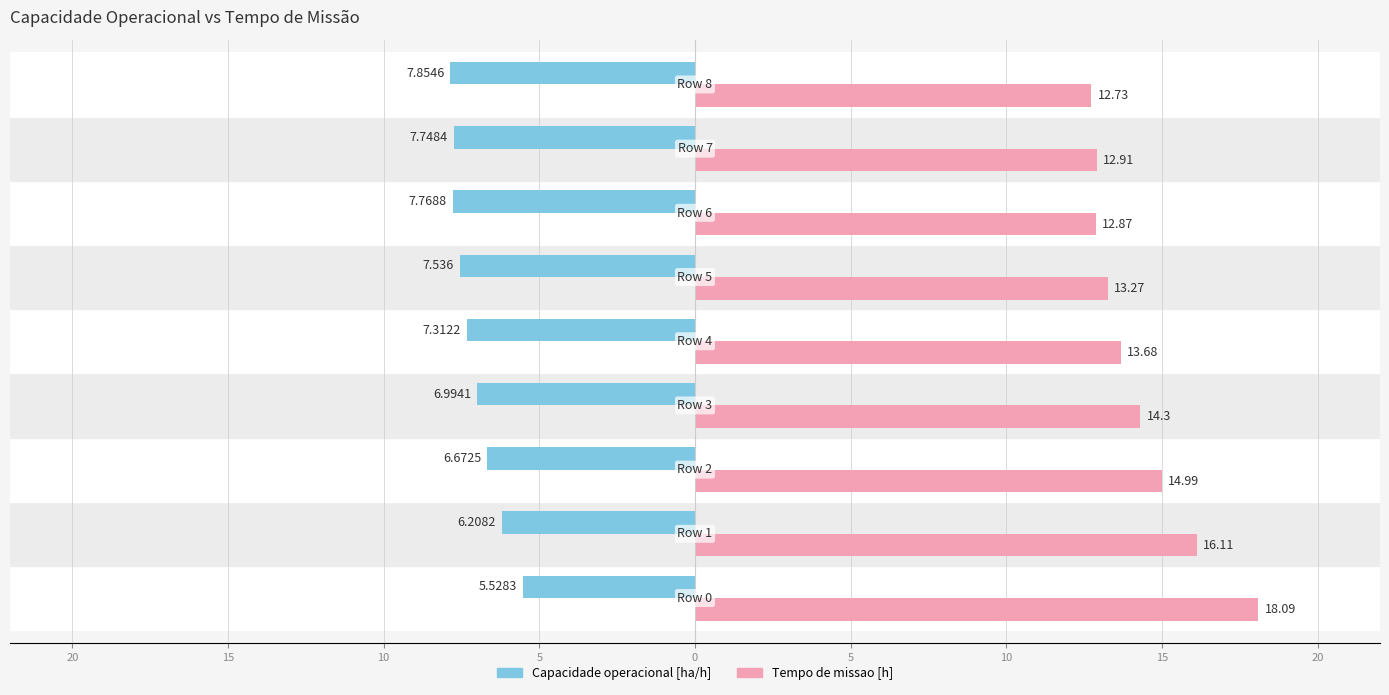

Which series has the largest range (max minus min)?

Tempo de missao [h]